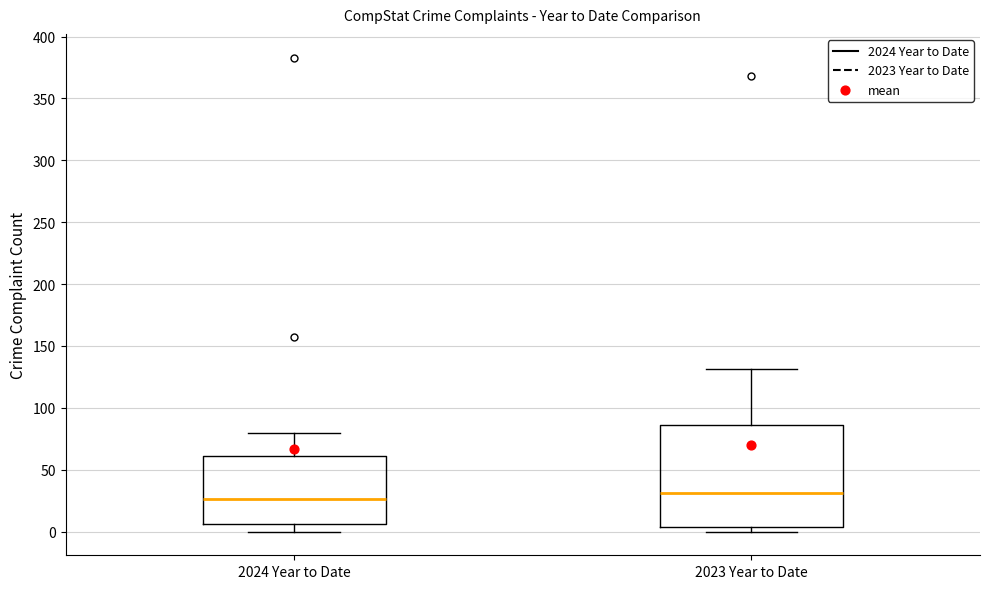

Which box is the tallest, from its lower edge to its upper edge?

2023 Year to Date